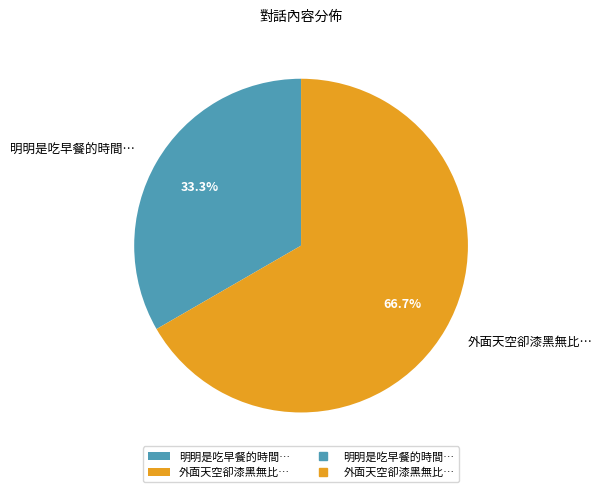

What percentage is the 明明是吃早餐的時間… slice, to the nearest percent?

33%